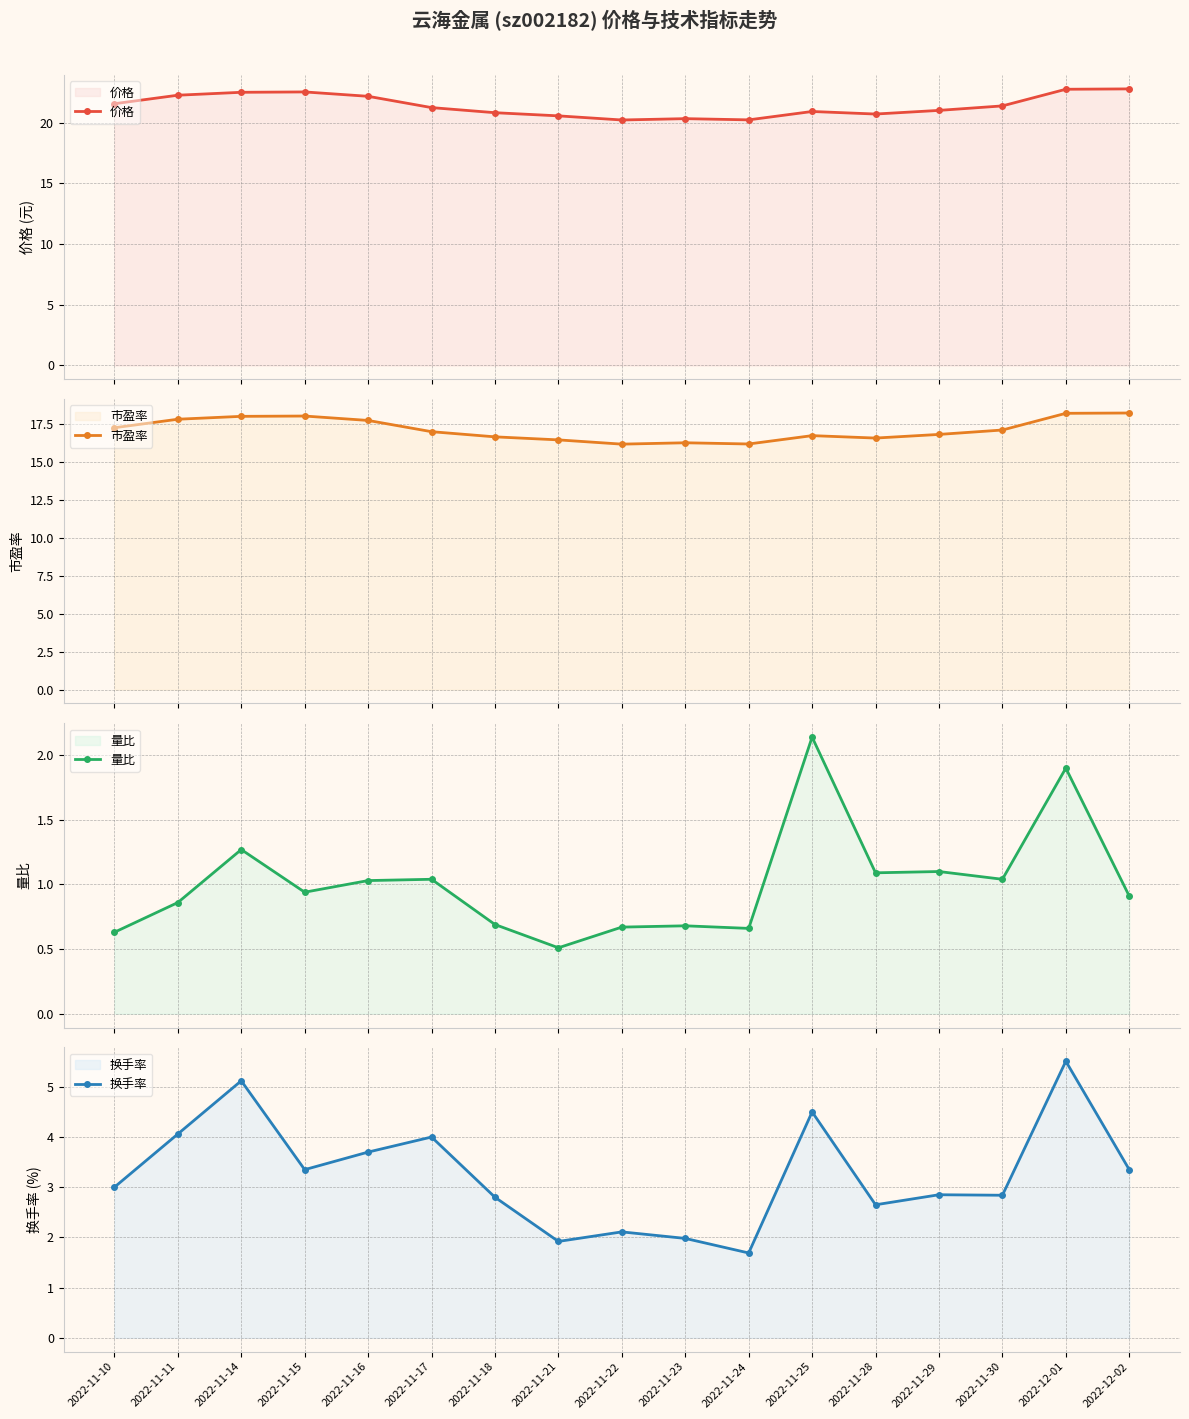

The value of 市盈率 at 2022-11-15 is 18.0. True or false?

True